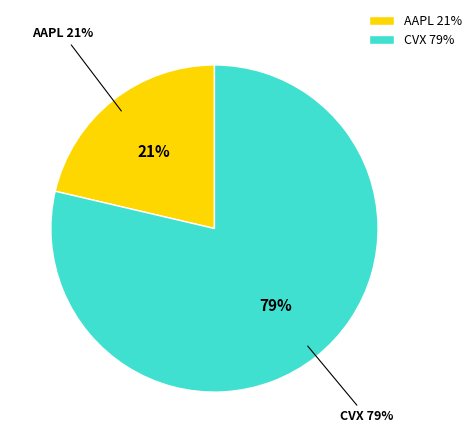

Which category has the smallest portion of the pie?

AAPL